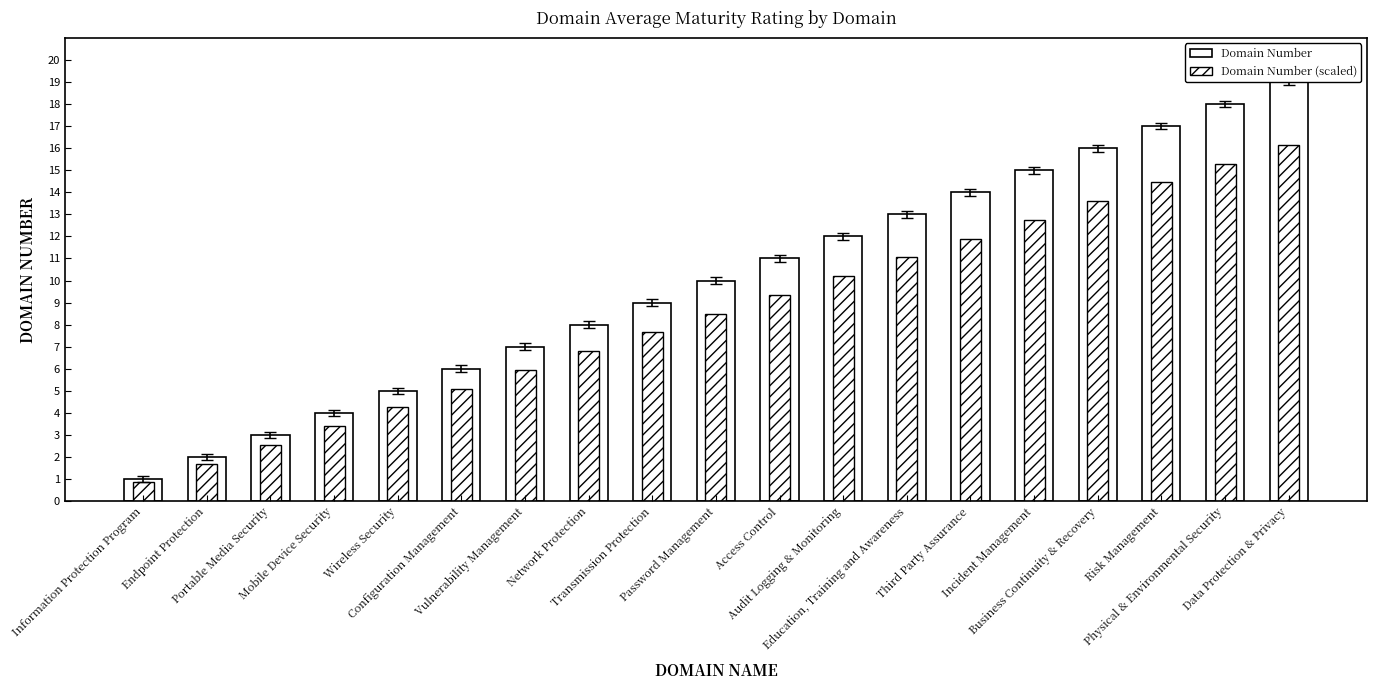

What is the minimum value shown in the chart?

0.8